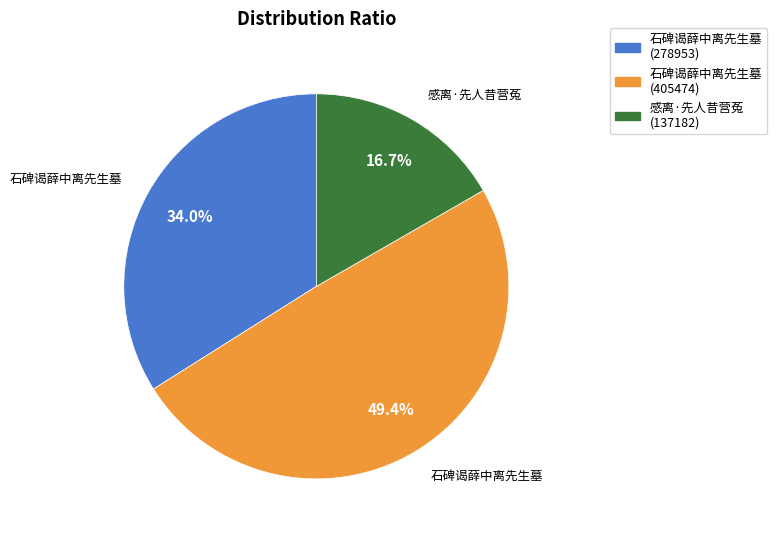

Approximately how many times larger is the value at 感离·先人昔营菟 (137182) compared to 石碑谒薛中离先生墓 (278953)?

0.5